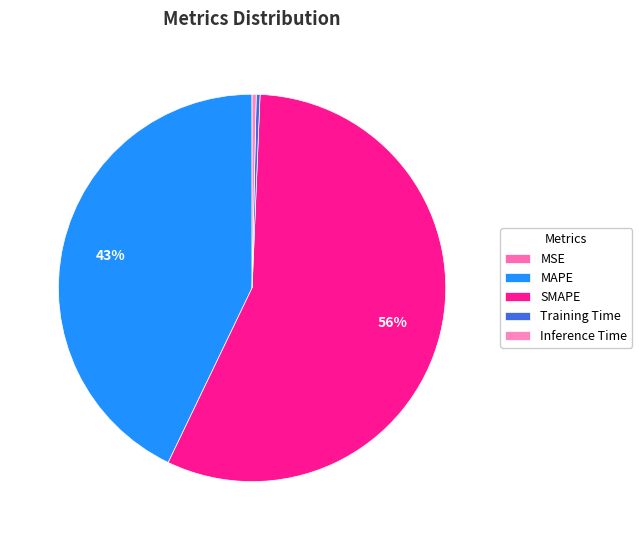

What is the majority slice?

SMAPE